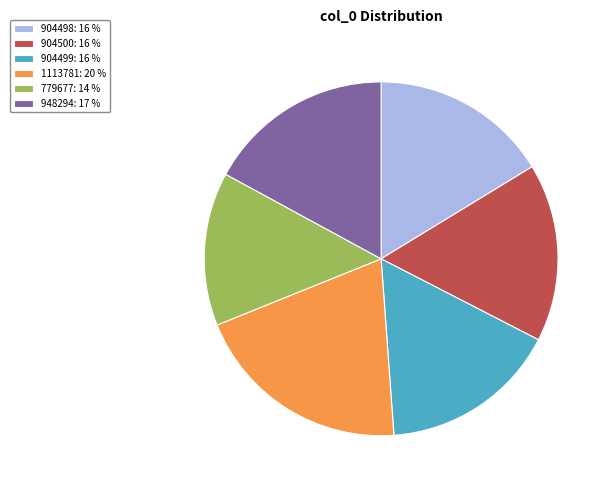

Approximately how many times larger is the value at 904499: 16 % compared to 948294: 17 %?

1.0